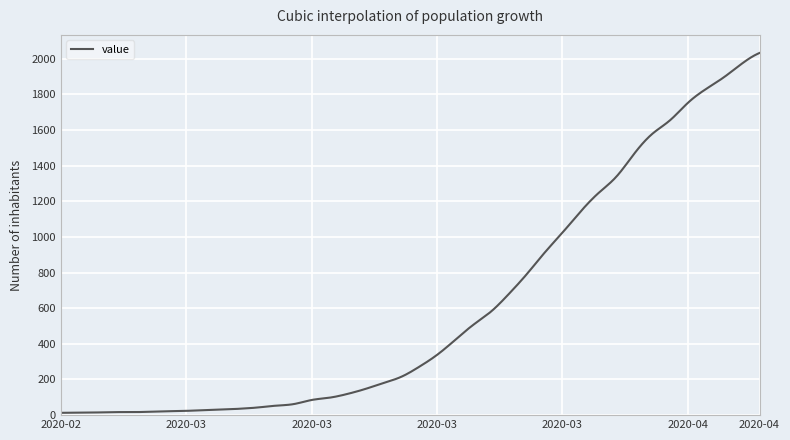

How many distinct data groups are displayed?

1